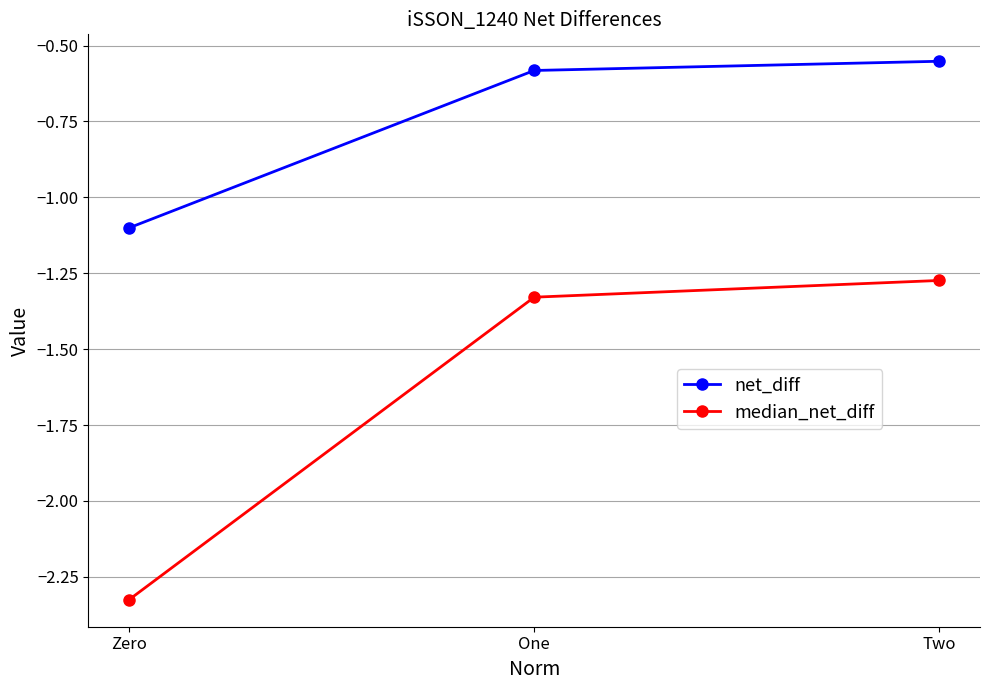

Is it true that net_diff equals -0.6 at Two?

True